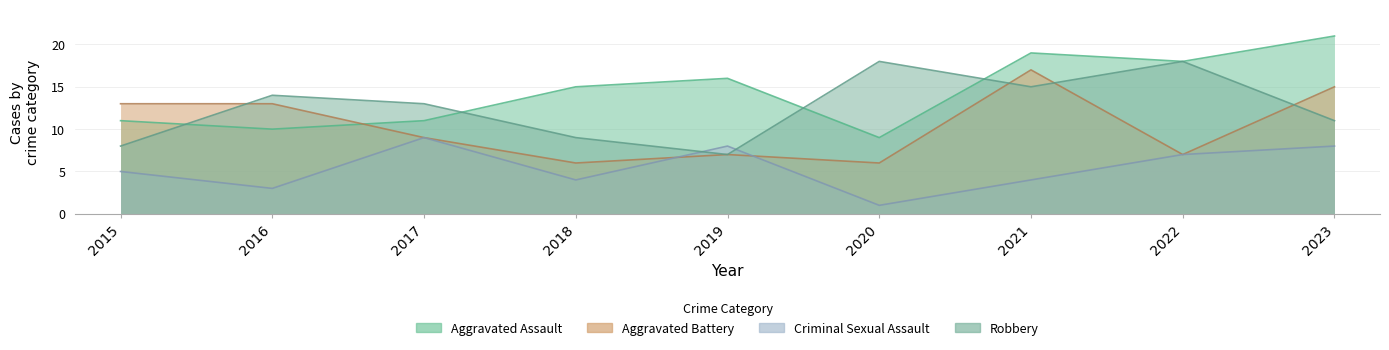

Reading left to right, extract all data points from this chart.

Aggravated Assault: 2015=11	2016=10	2017=11	2018=15	2019=16	2020=9	2021=19	2022=18	2023=21
Aggravated Battery: 2015=13	2016=13	2017=9	2018=6	2019=7	2020=6	2021=17	2022=7	2023=15
Criminal Sexual Assault: 2015=5	2016=3	2017=9	2018=4	2019=8	2020=1	2021=4	2022=7	2023=8
Robbery: 2015=8	2016=14	2017=13	2018=9	2019=7	2020=18	2021=15	2022=18	2023=11